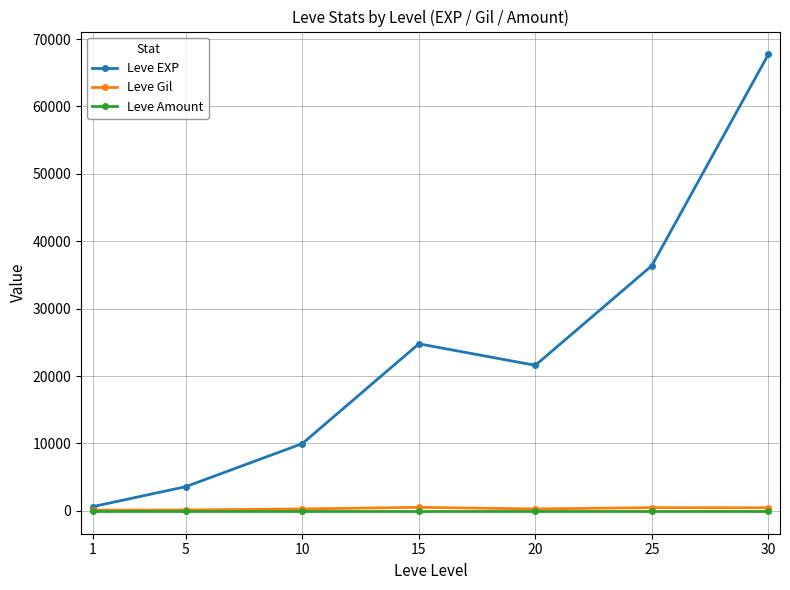

The Leve Gil series shows 485 at 25. True or false?

True